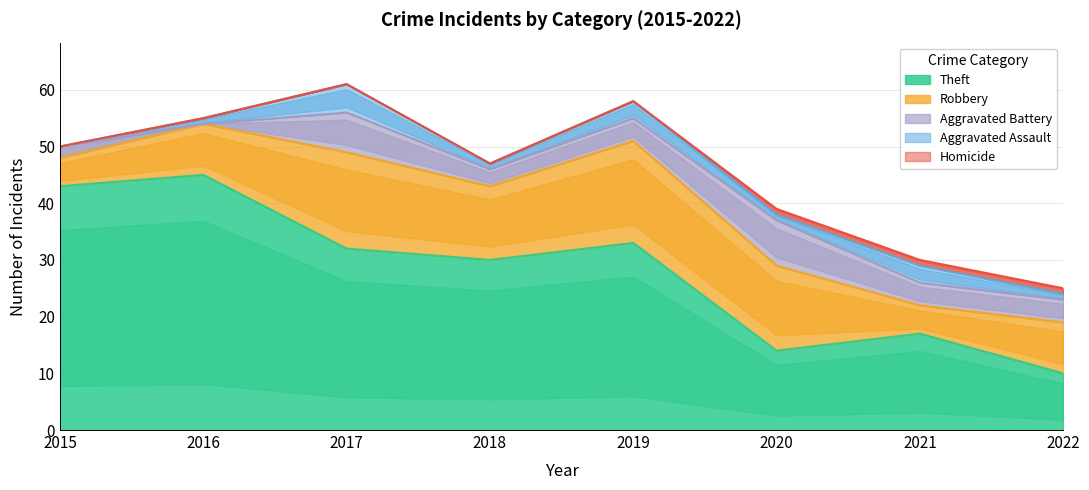

What is the average value of the Aggravated Battery series?

4